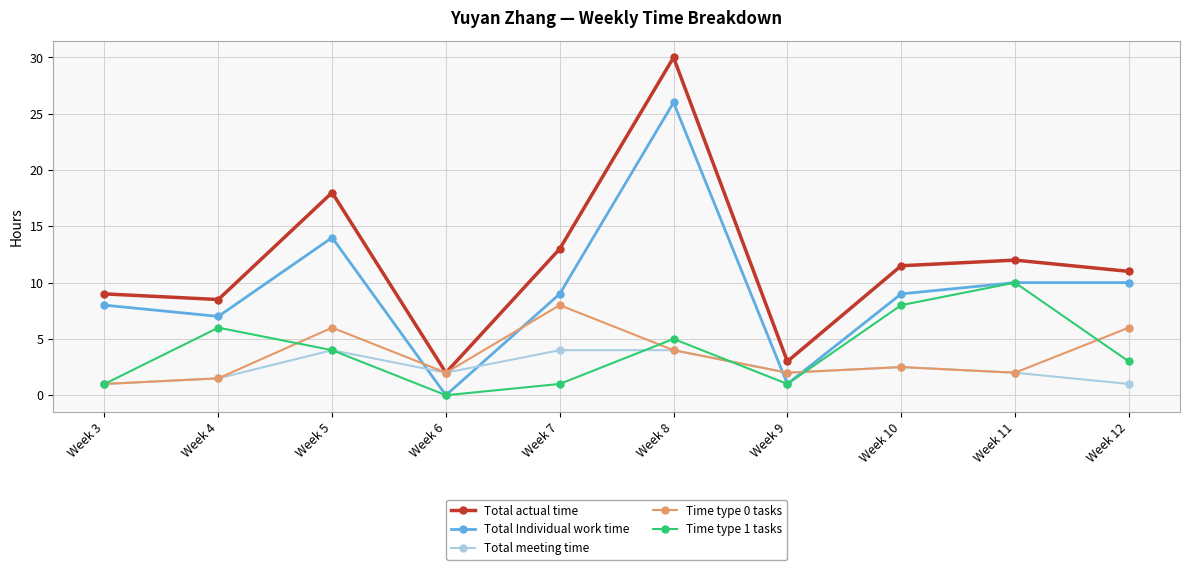

Which series has the largest total across all categories?

Total actual time